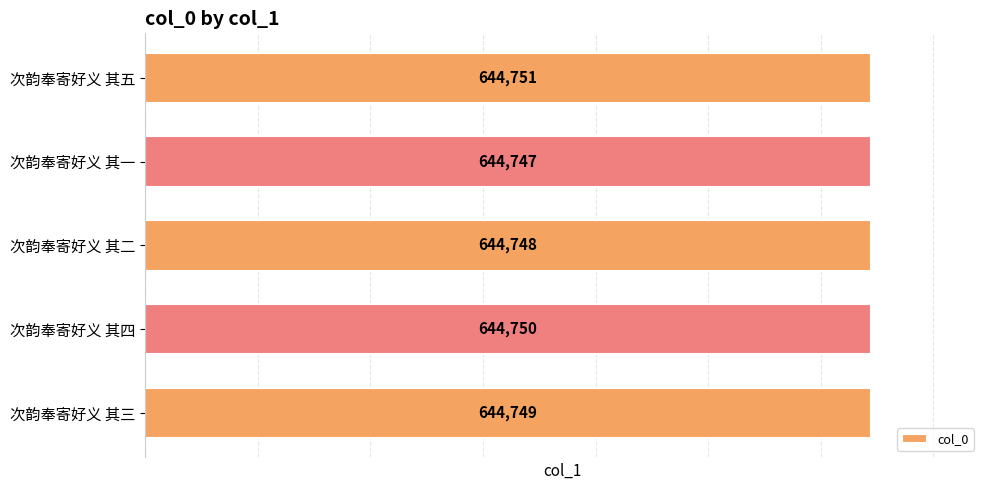

Count the values in the range 644748 to 644750.

3